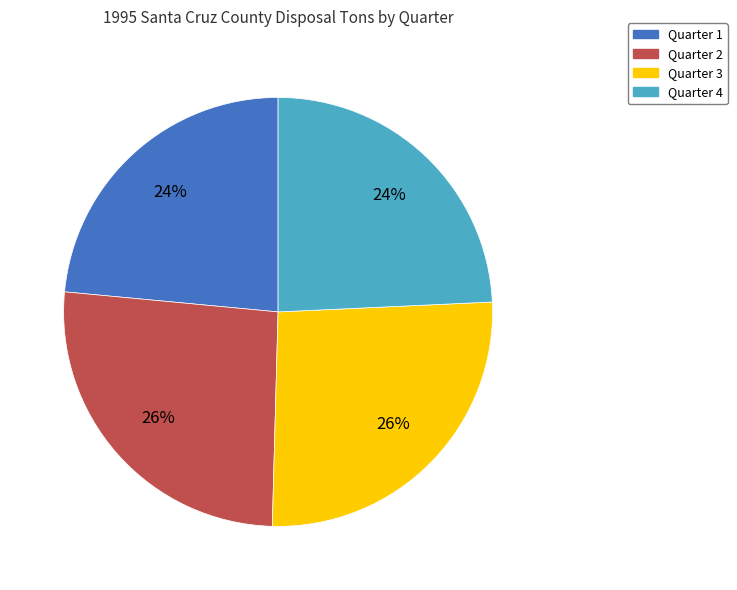

Approximately how many times larger is the value at Quarter 3 compared to Quarter 2?

1.0